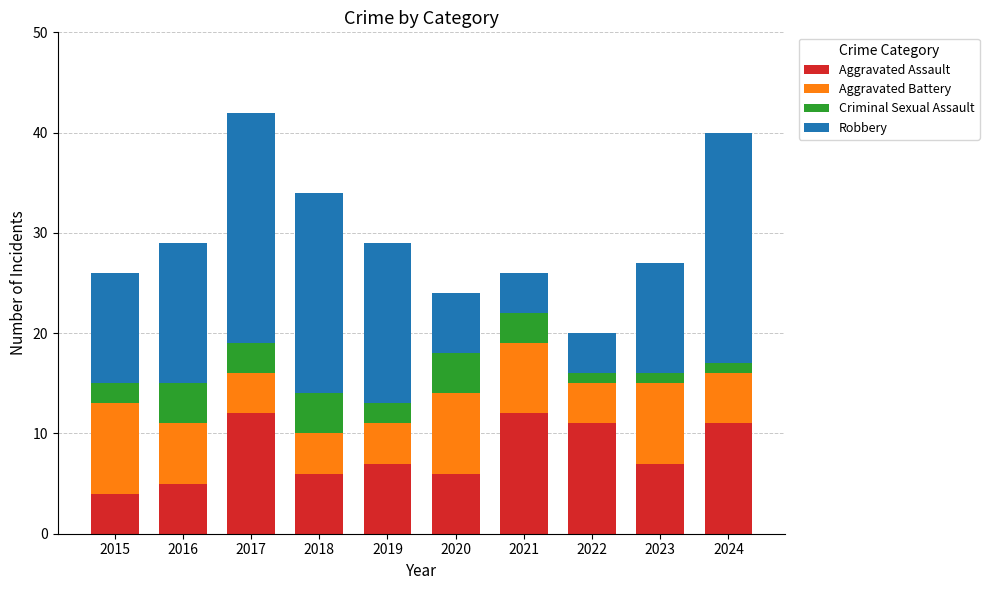

What is the total value across all series at 2023?

27